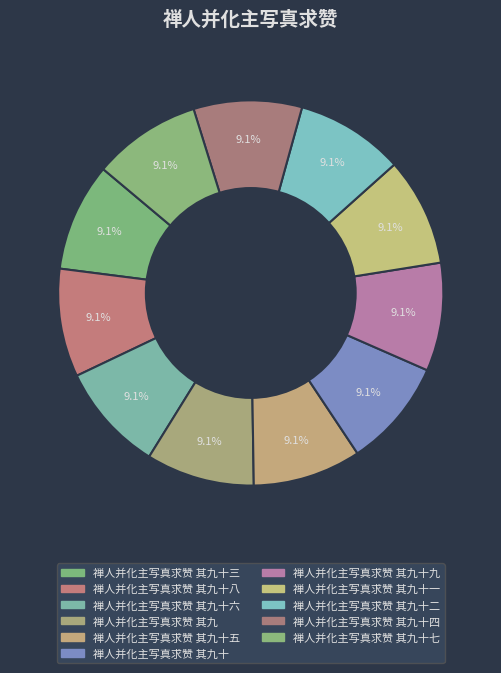

What is the smallest slice in the pie chart?

禅人并化主写真求赞 其九十六